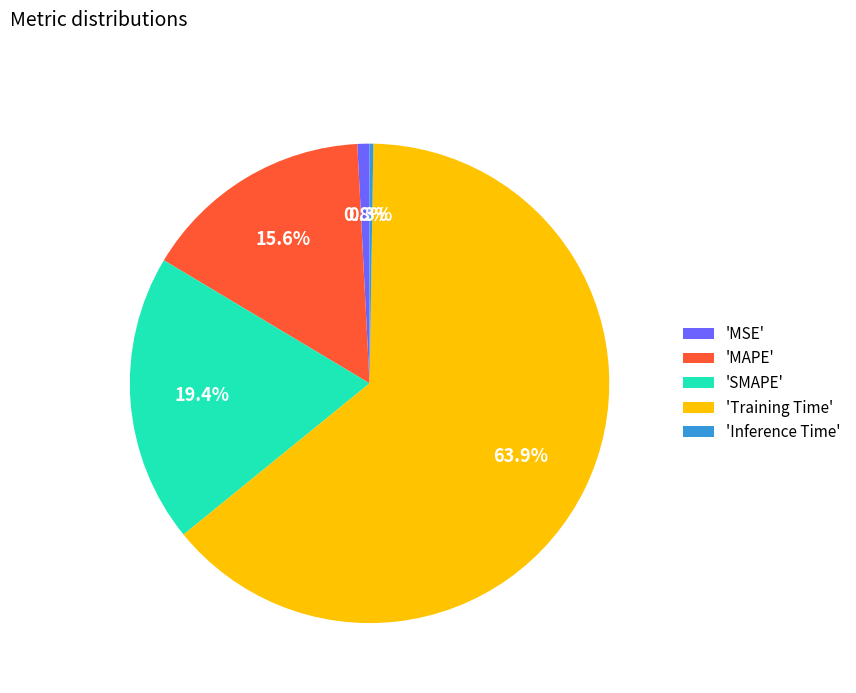

Does 'Training Time' account for over 50% of the chart?

Yes